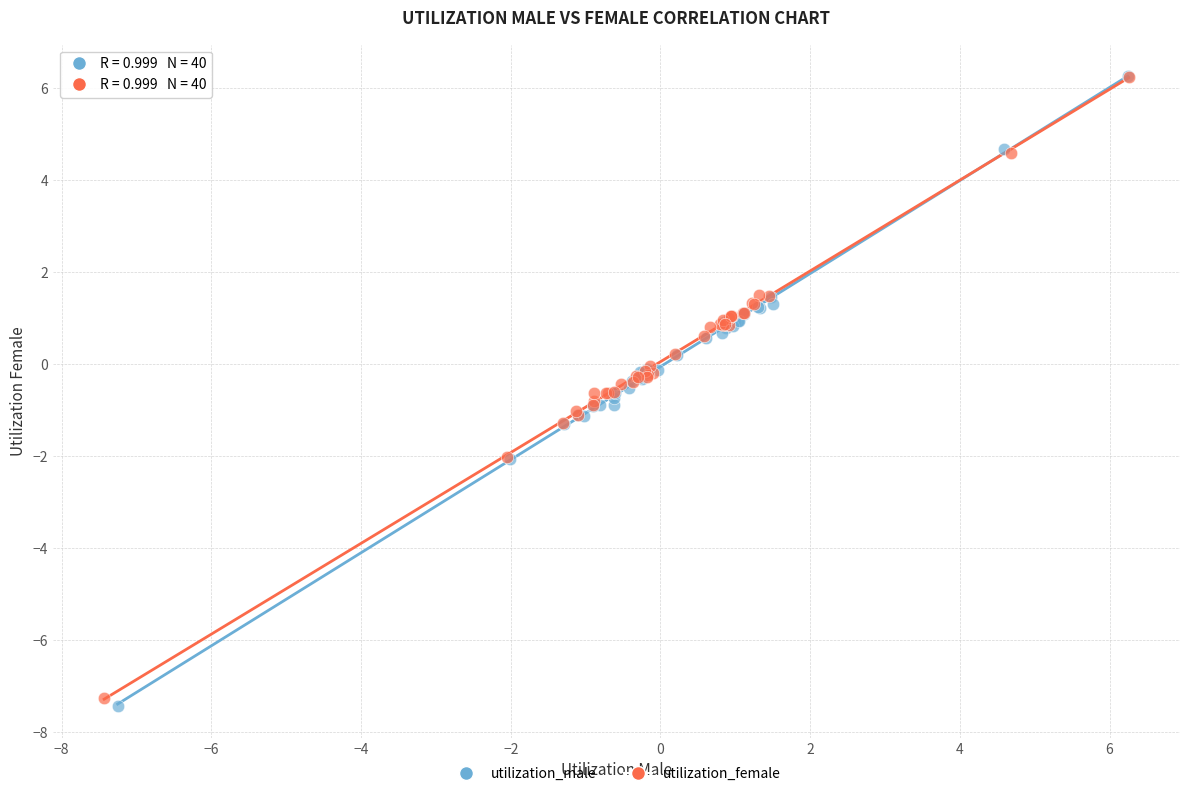

Which series has the largest Y range (max minus min)?

utilization_male